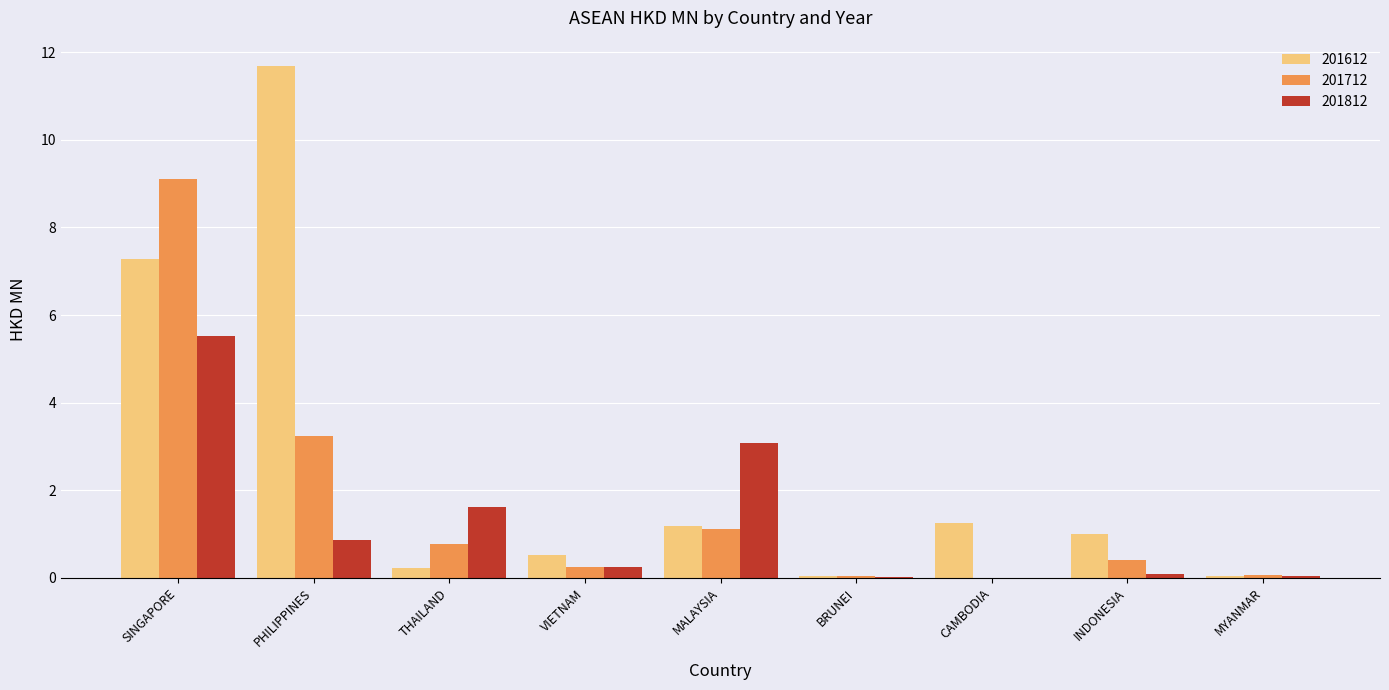

What is the maximum value for 201812?

5.5